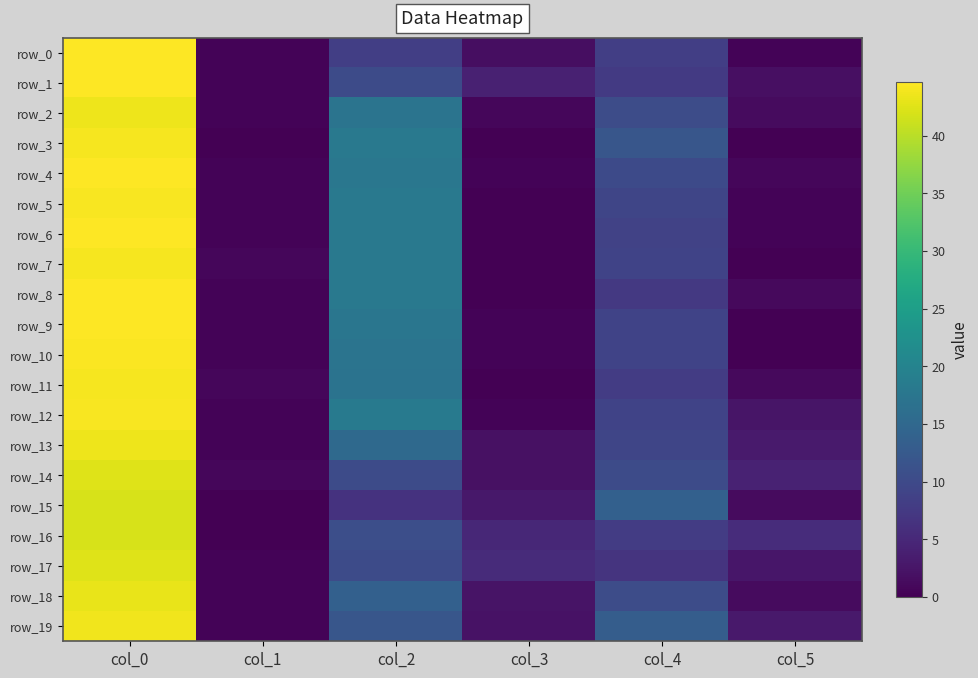

At how many categories does at least one series exceed 10?

3